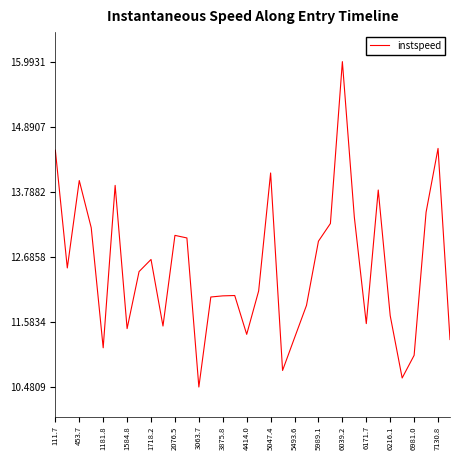

What is the greatest value displayed?

16.0